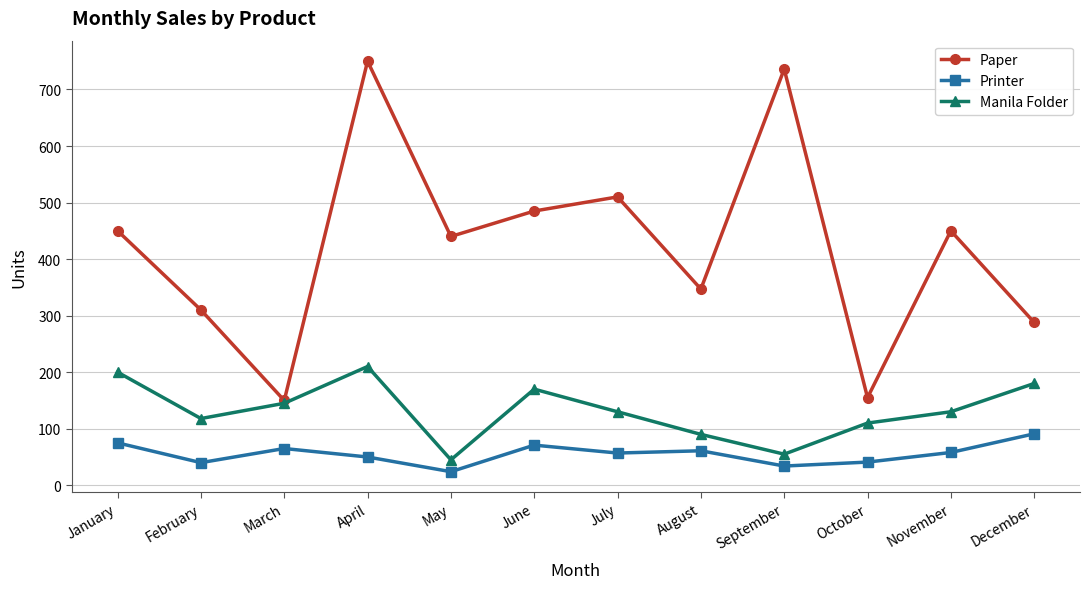

Rank the series by their maximum value, from highest to lowest.

Paper, Manila Folder, Printer